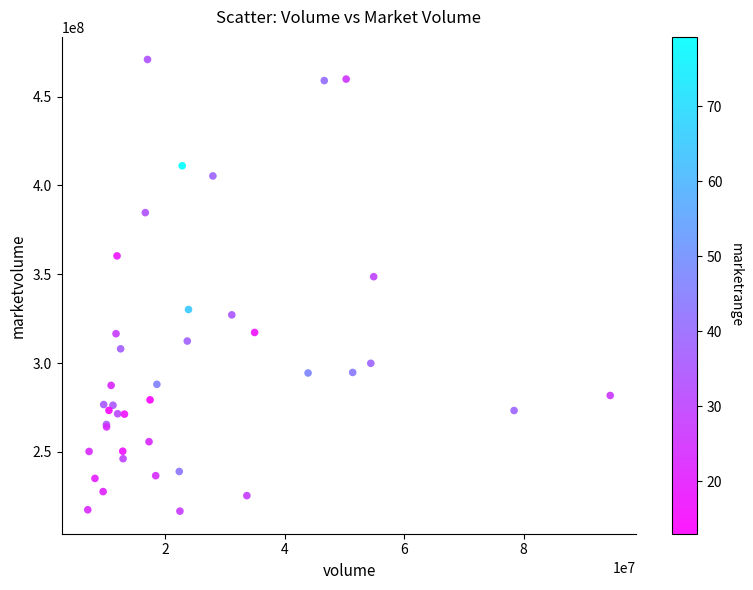

What Y value in the scatter plot is closest to 343761464?

348617728